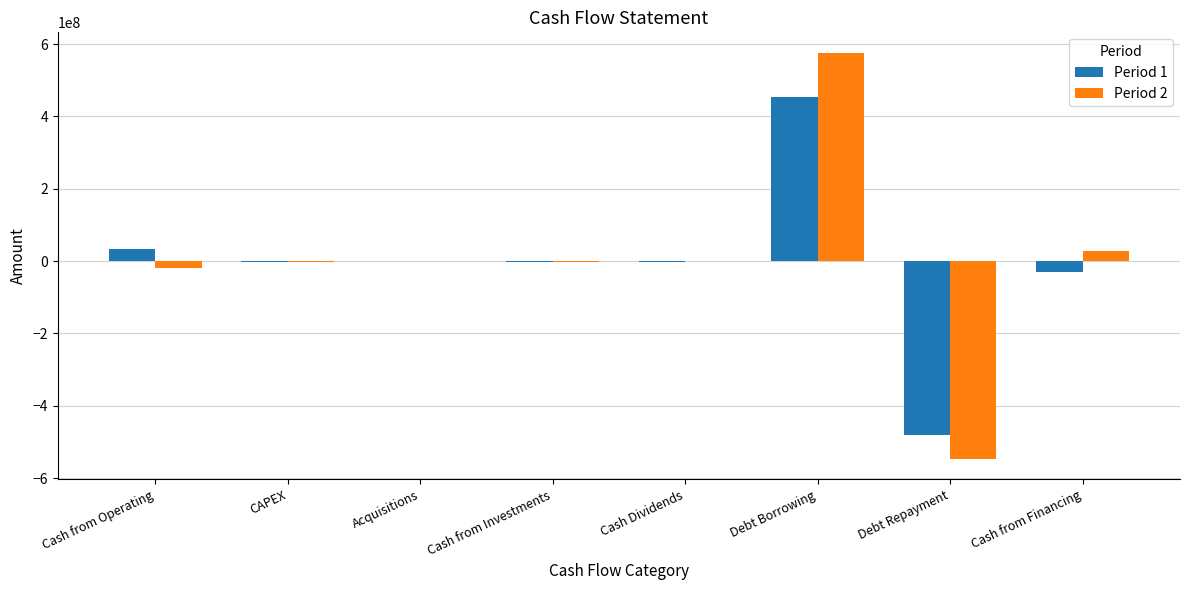

At which category is the sum across all series the highest?

Debt Borrowing